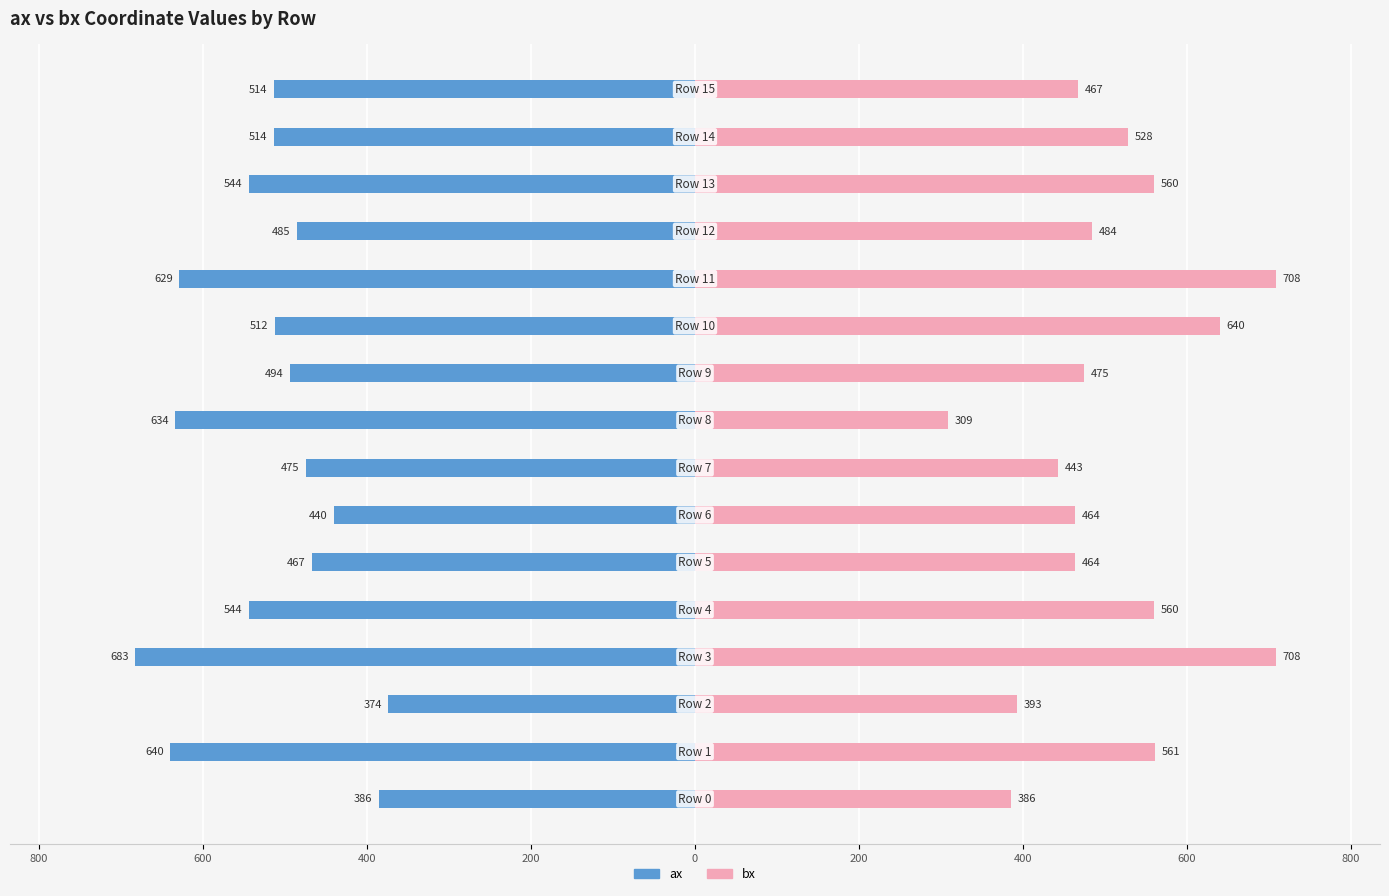

What is the label of the 4th bar from the right?

12